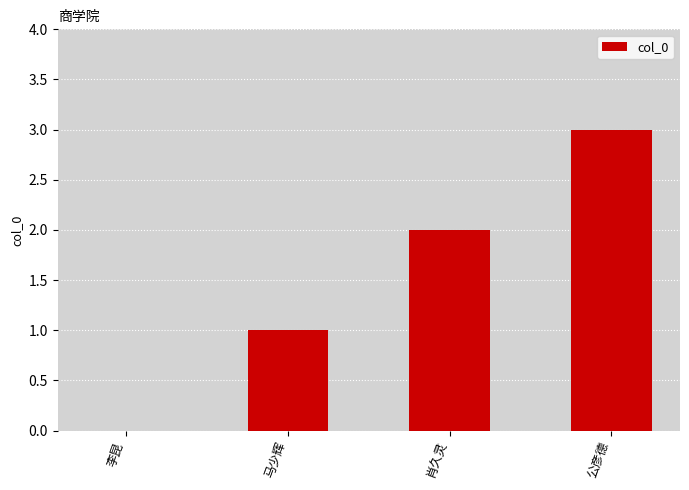

Reading left to right, transcribe all the data shown in this chart.

0	1	2	3